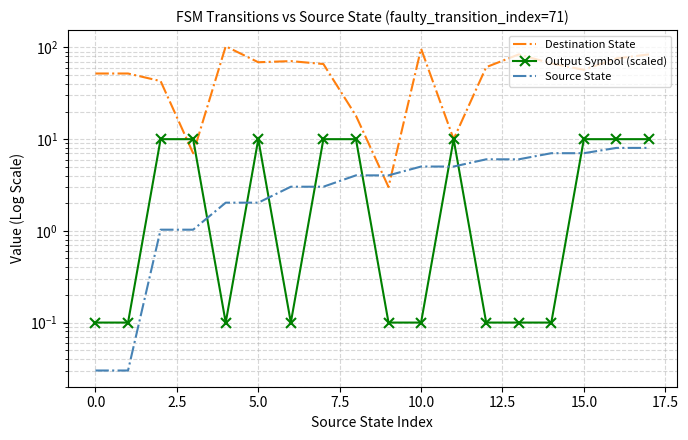

True or false: Source State and Output Symbol (scaled) cross at least once.

True